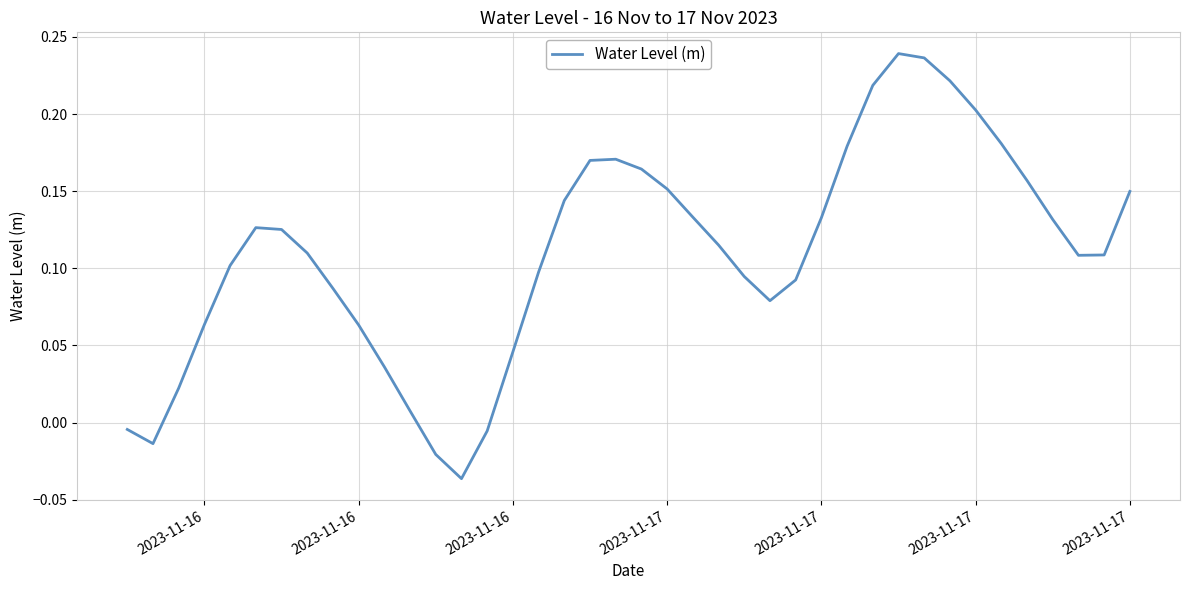

How many categories are shown in the chart?

40